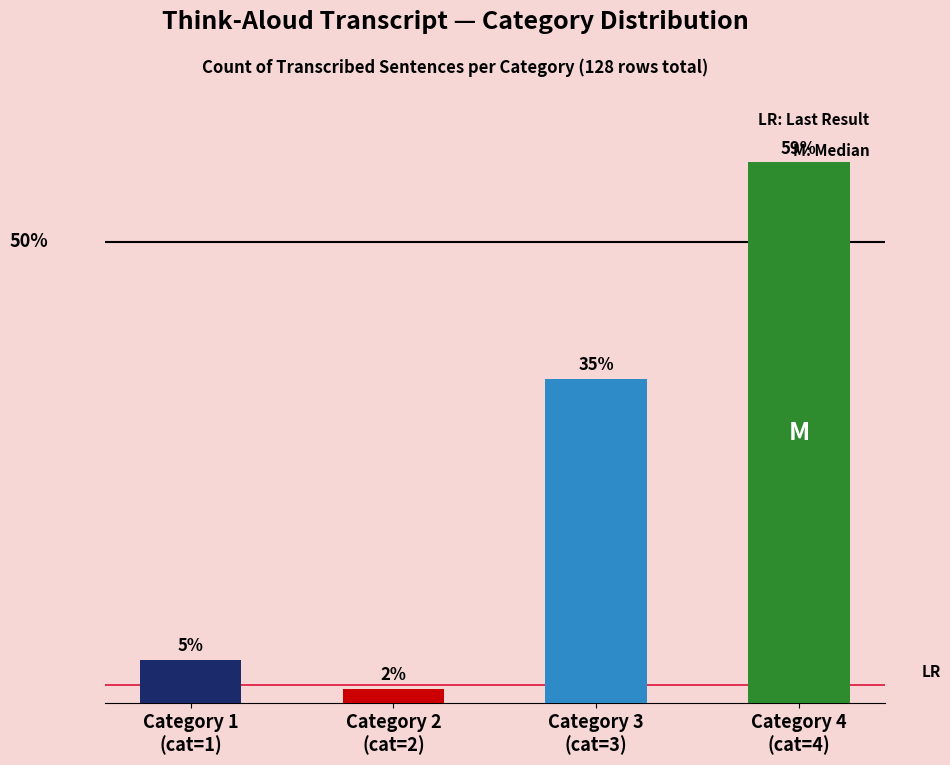

Which has a higher value, Category 4
(cat=4) or Category 1
(cat=1)?

Category 4
(cat=4)